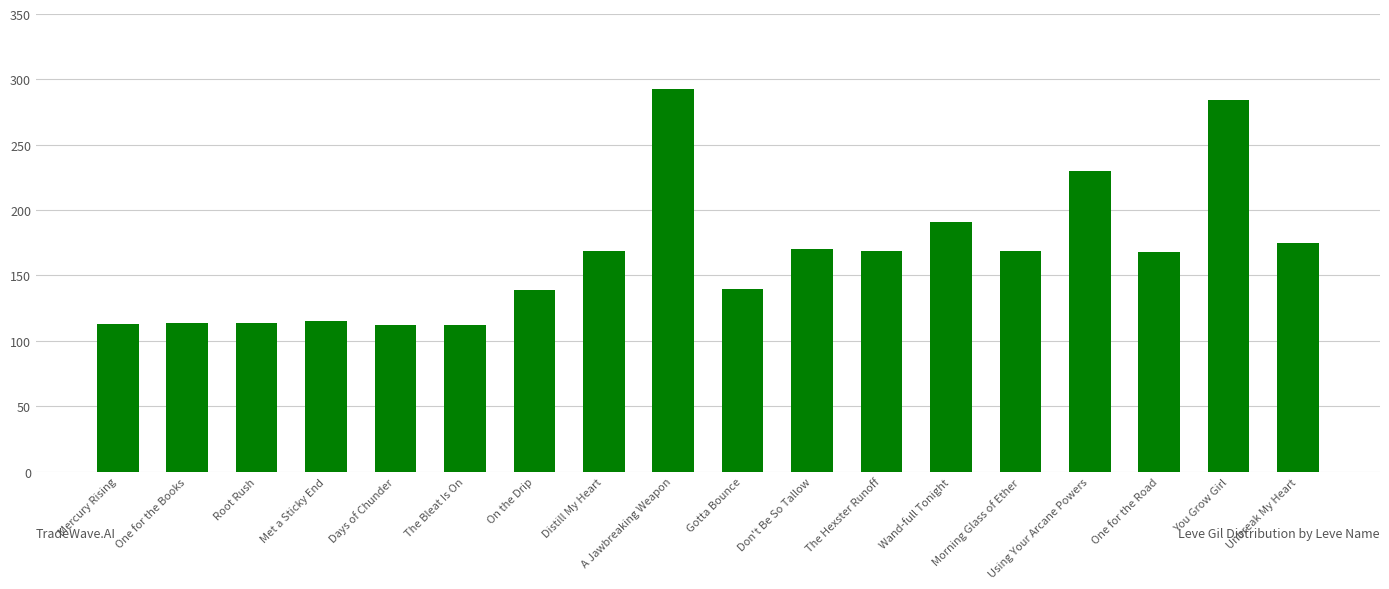

True or false: the data shows 175 at Unbreak My Heart.

True